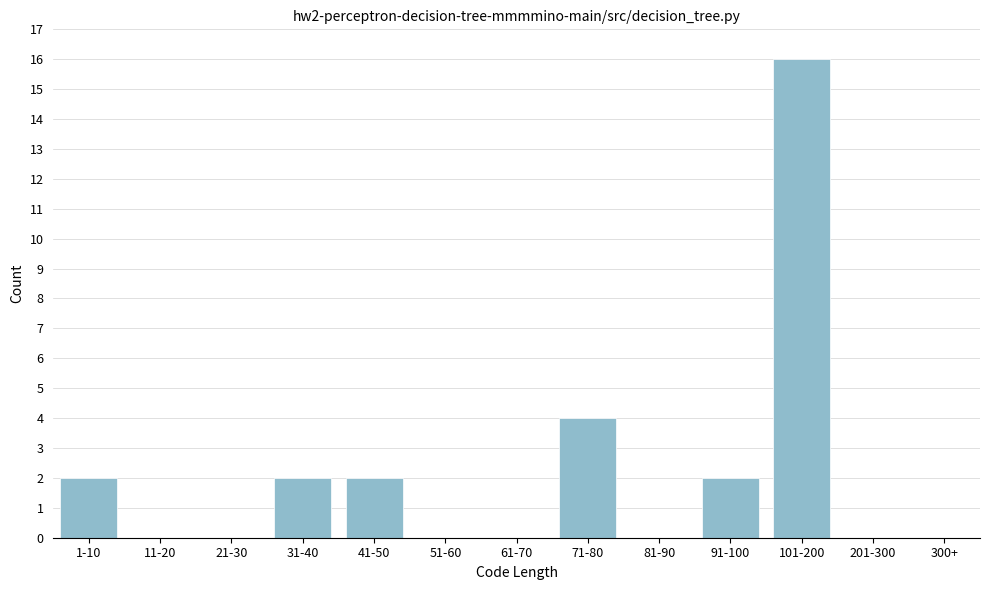

Reading right to left, extract all data points from this chart.

300+=0	201-300=0	101-200=16	91-100=2	81-90=0	71-80=4	61-70=0	51-60=0	41-50=2	31-40=2	21-30=0	11-20=0	1-10=2